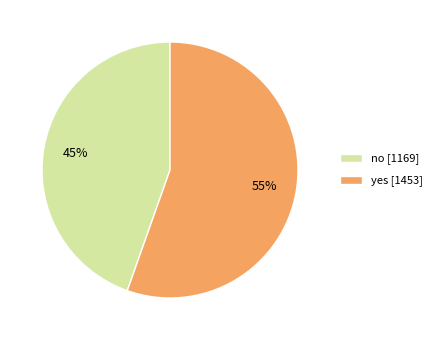

To the nearest percent, what percentage of the pie is yes?

55%